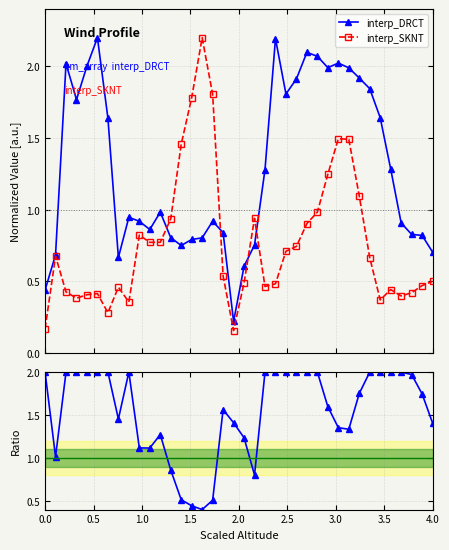

Rank the series by their average value, from lowest to highest.

interp_SKNT, interp_DRCT, DRCT/SKNT ratio